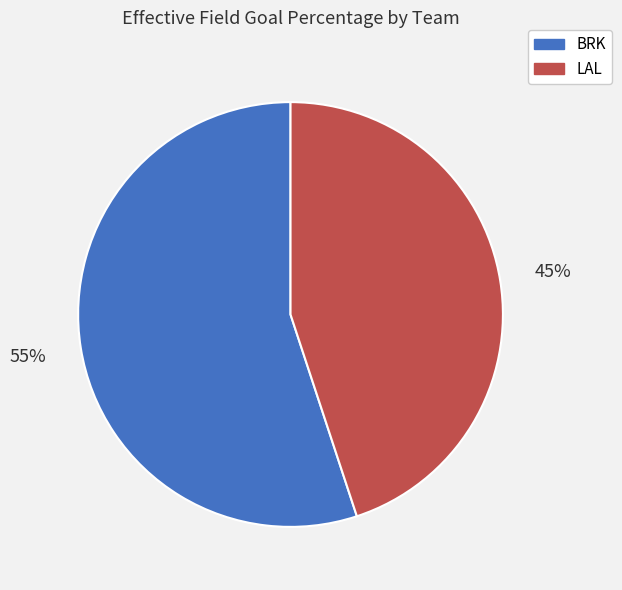

Is there a majority slice in this chart?

Yes